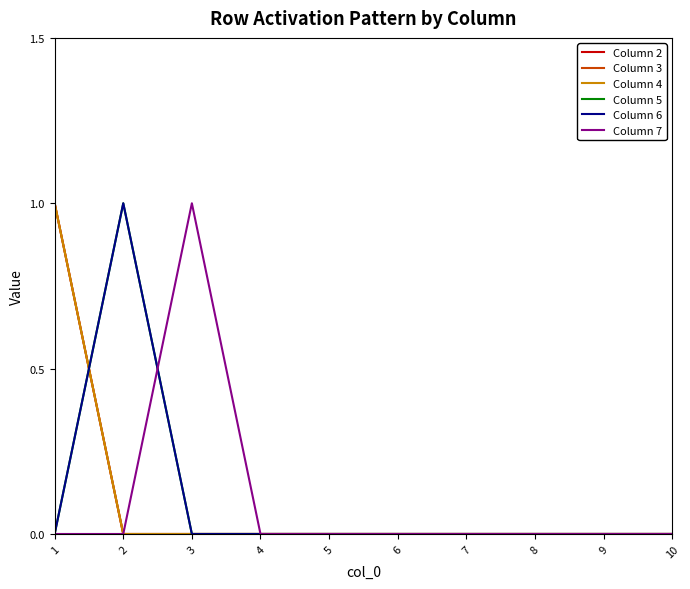

Is this an area chart (filled region under the line)?

No